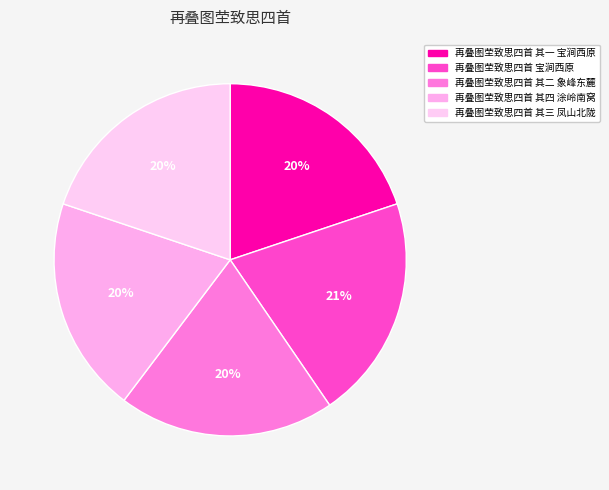

What is the ratio of the value at 再叠图茔致思四首 其二 象峰东麓 to the value at 再叠图茔致思四首 其一 宝涧西原?

1.0